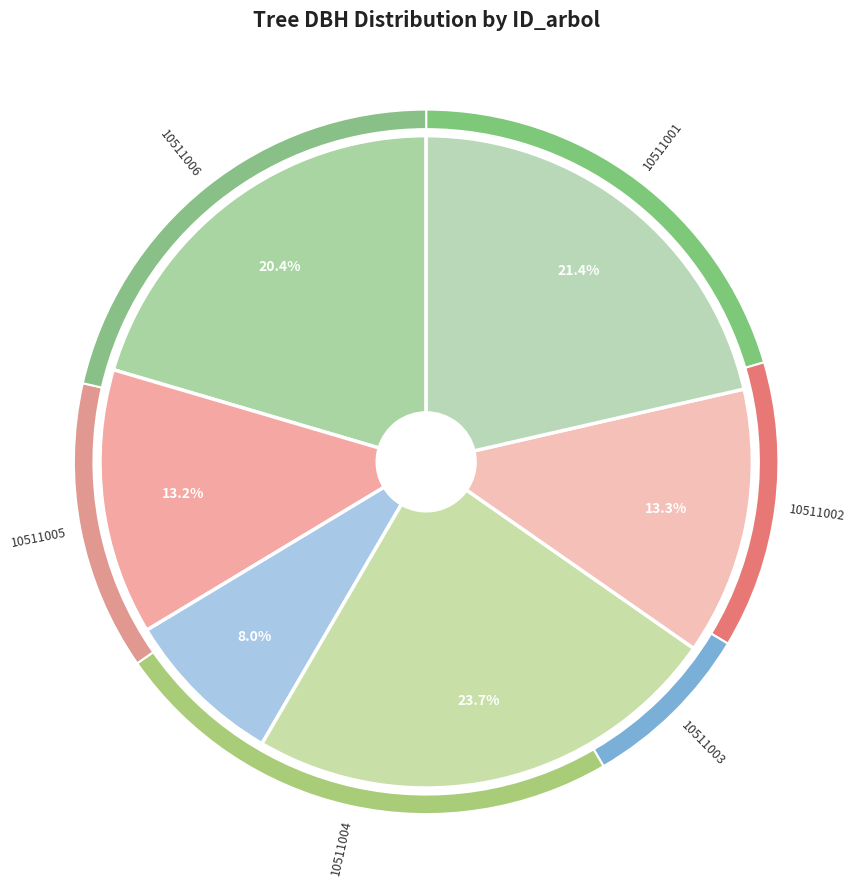

What is the smallest slice in the pie chart?

10511003